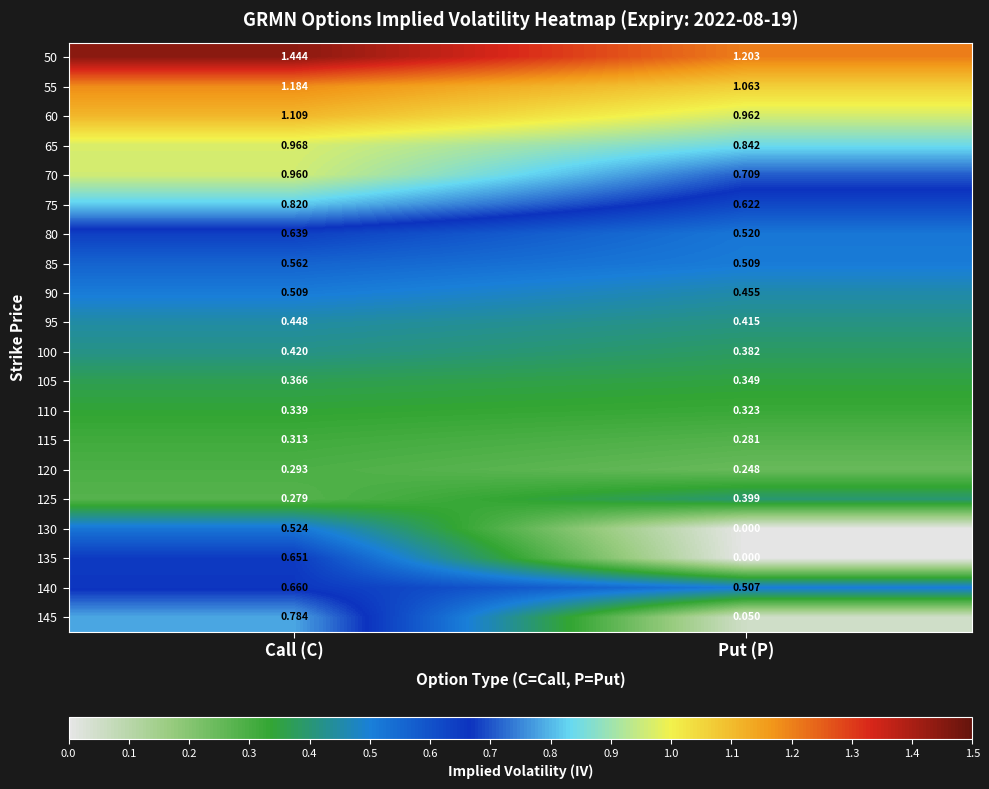

Is the value of 125 at Call (C) greater than the value of 115 at Put (P)?

No